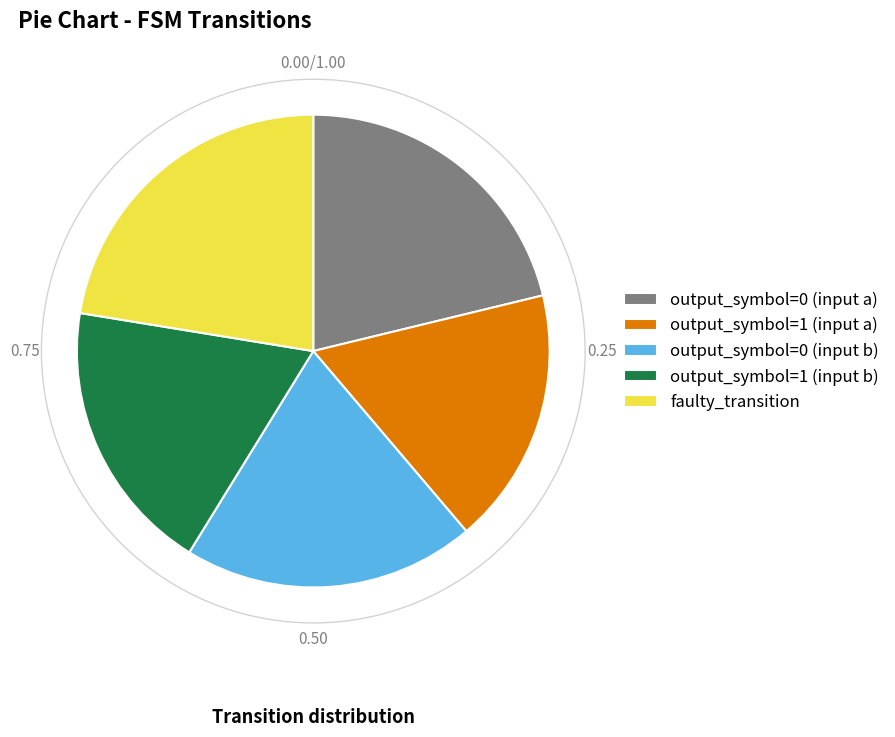

What is the ratio of the value at faulty_transition to the value at output_symbol=0 (input a)?

1.1